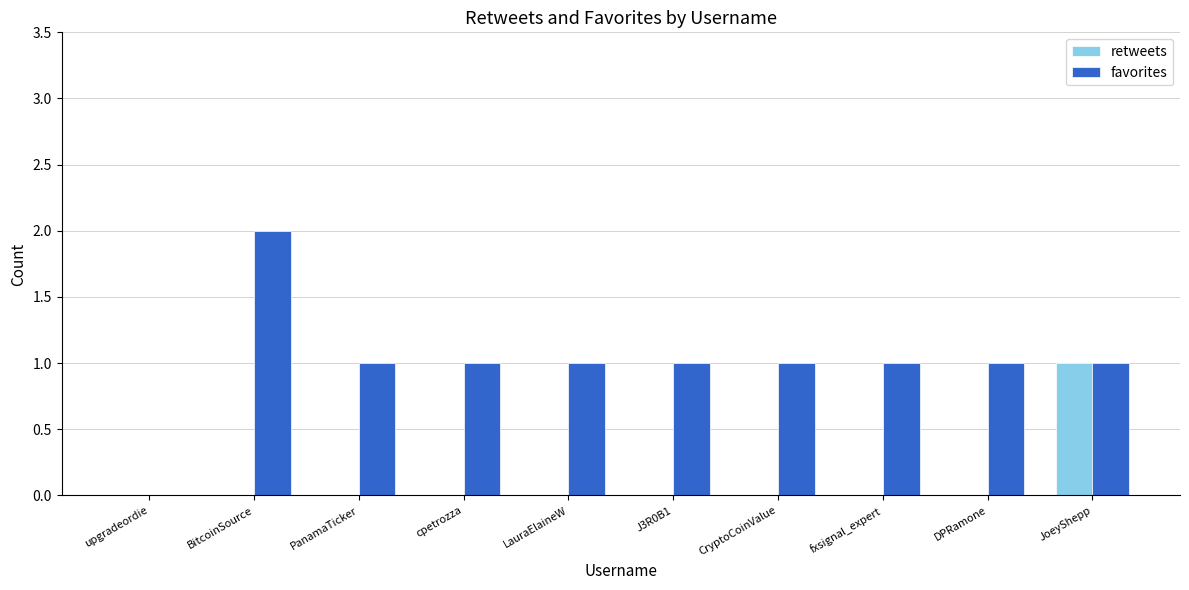

What is the sum of all retweets values?

1